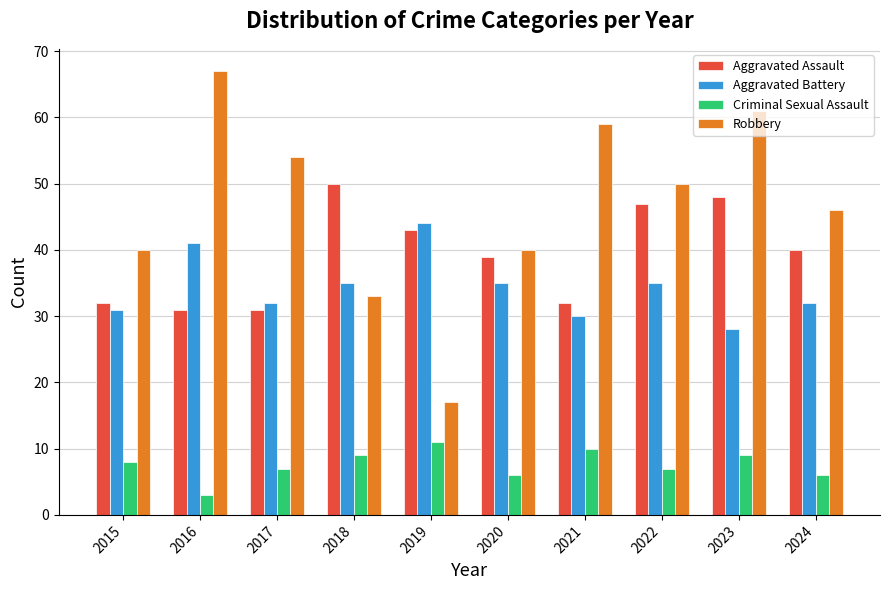

Which series has the widest spread of values?

Robbery